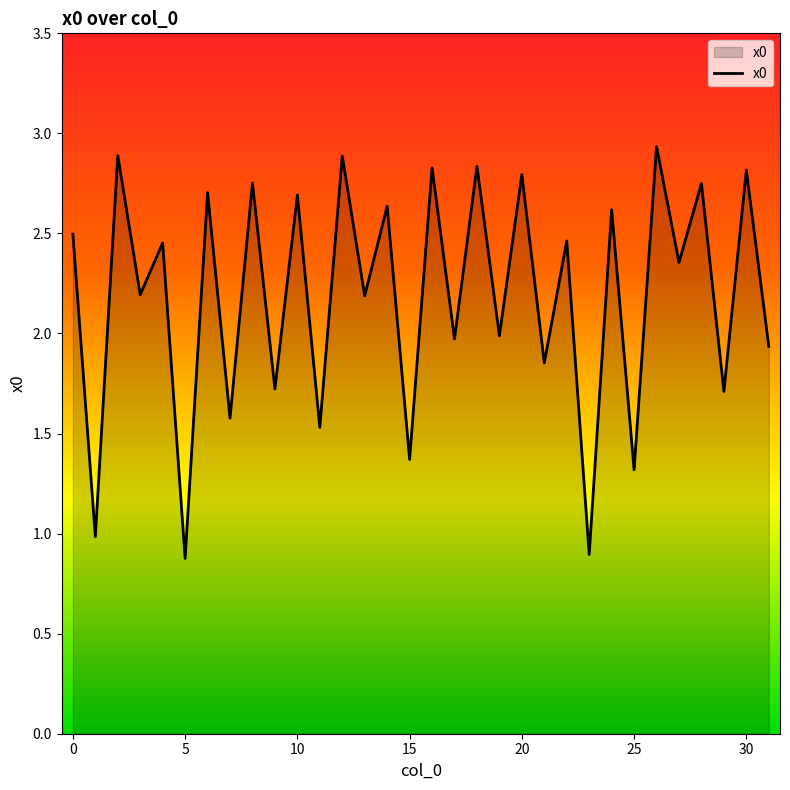

What is the minimum value shown in the chart?

0.9